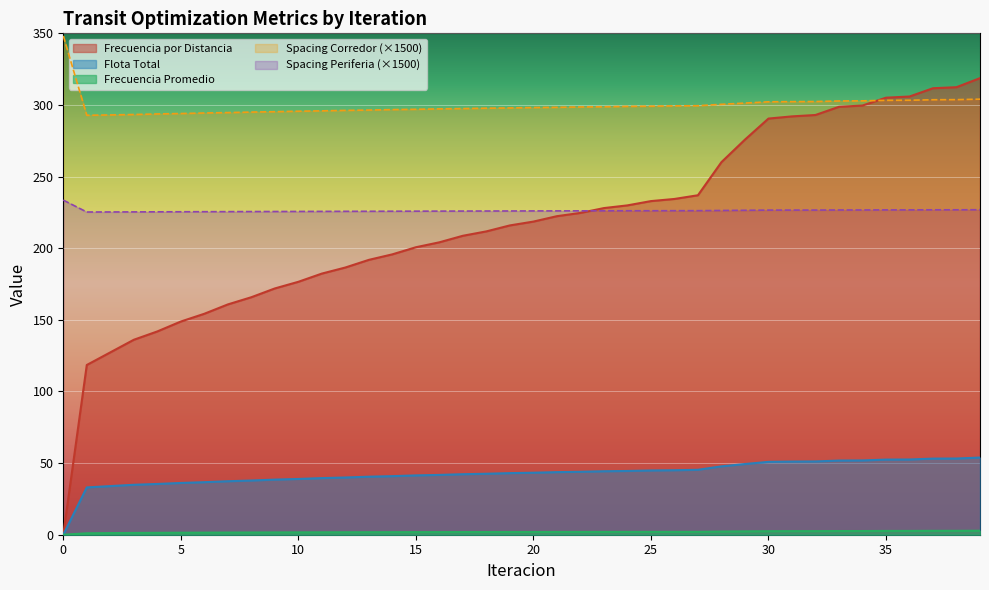

Rank the series at 33 from highest to lowest value.

Spacing Corredor, Frecuencia por Distancia, Spacing Periferia, Flota Total, Frecuencia Promedio